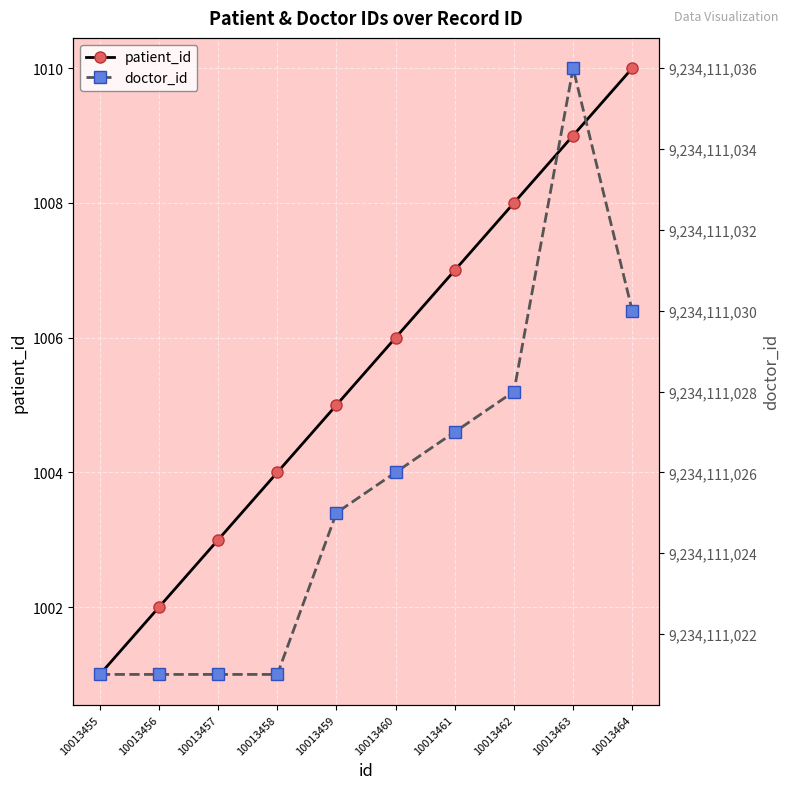

True or false: patient_id and doctor_id cross at least once.

False